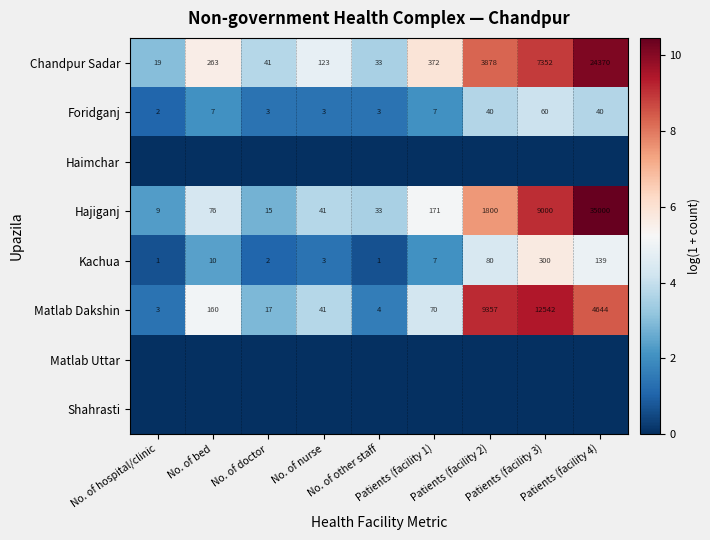

What is the average value of the Chandpur Sadar series?

4050